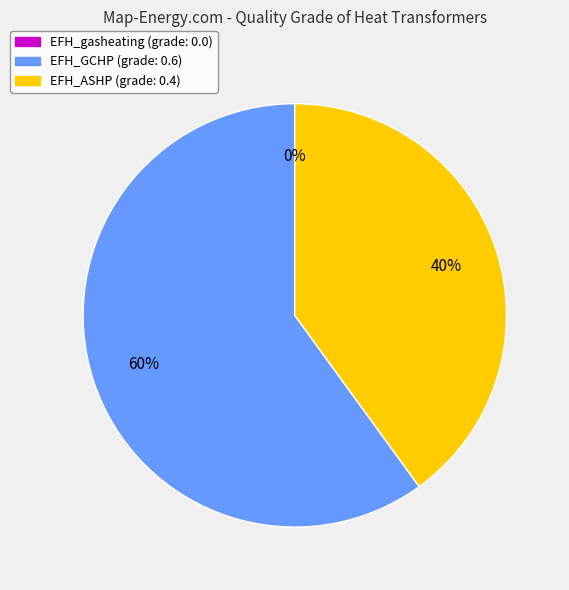

To the nearest percent, what is the average slice percentage?

33%